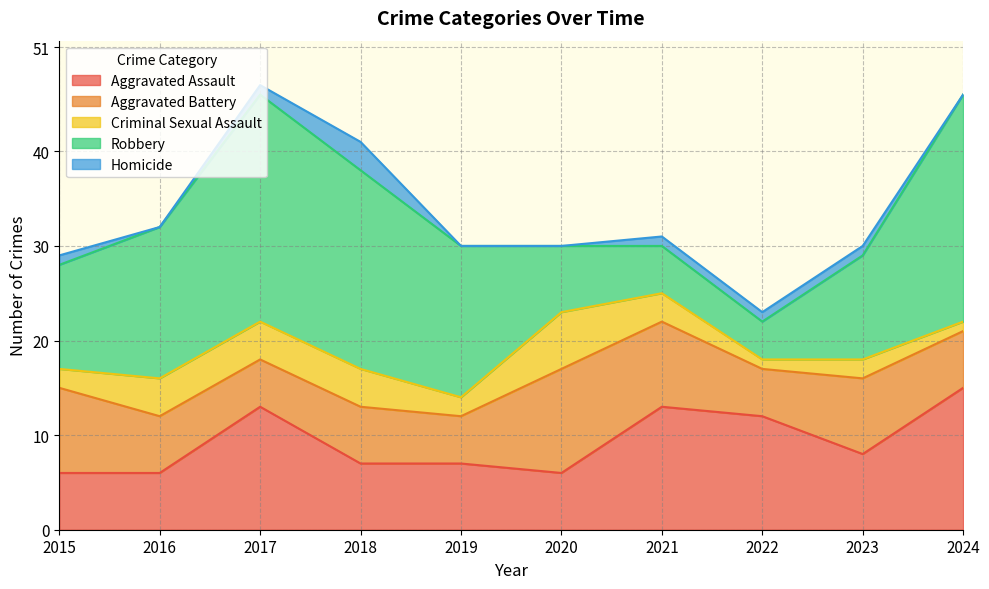

At which category is the sum across all series the highest?

2017